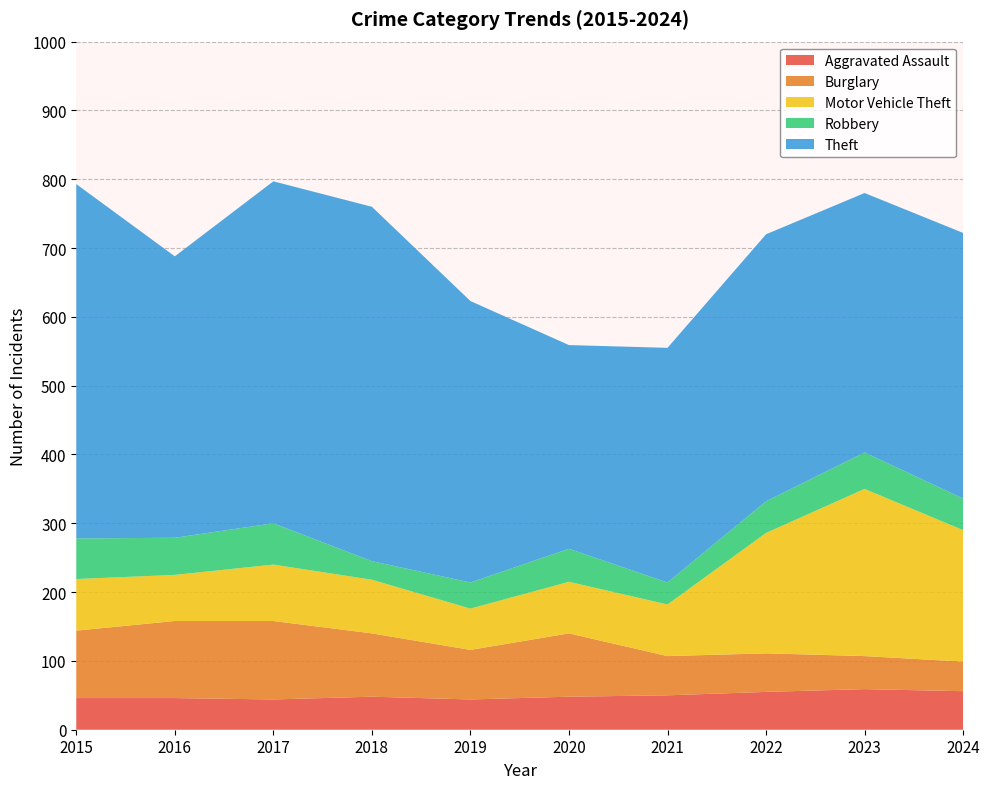

Reading right to left, list all the values displayed in this chart.

Aggravated Assault: 2024=56	2023=59	2022=55	2021=50	2020=48	2019=44	2018=48	2017=44	2016=46	2015=46
Burglary: 2024=43	2023=48	2022=56	2021=57	2020=92	2019=72	2018=92	2017=114	2016=112	2015=98
Motor Vehicle Theft: 2024=191	2023=243	2022=175	2021=75	2020=75	2019=60	2018=78	2017=82	2016=67	2015=75
Robbery: 2024=46	2023=53	2022=46	2021=32	2020=48	2019=38	2018=27	2017=60	2016=54	2015=59
Theft: 2024=386	2023=377	2022=388	2021=341	2020=296	2019=409	2018=515	2017=497	2016=409	2015=515